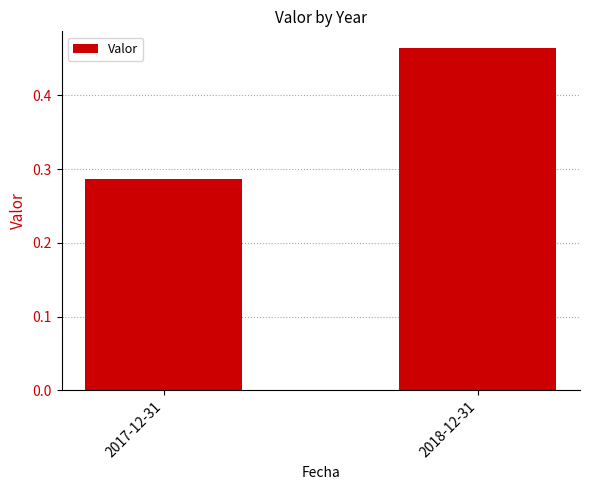

Does the chart contain any negative values?

No